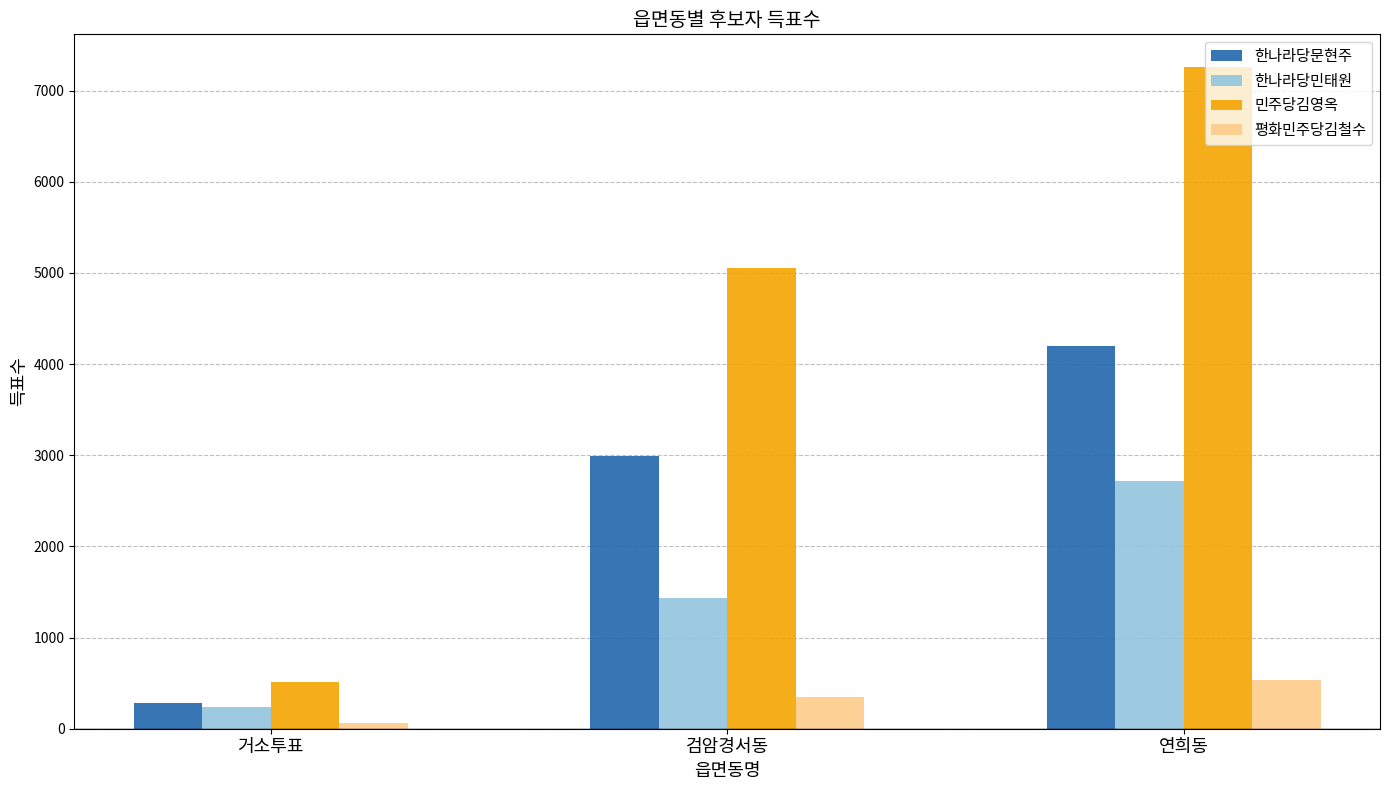

At 검암경서동, list the series in order from smallest to largest.

평화민주당김철수, 한나라당민태원, 한나라당문현주, 민주당김영옥